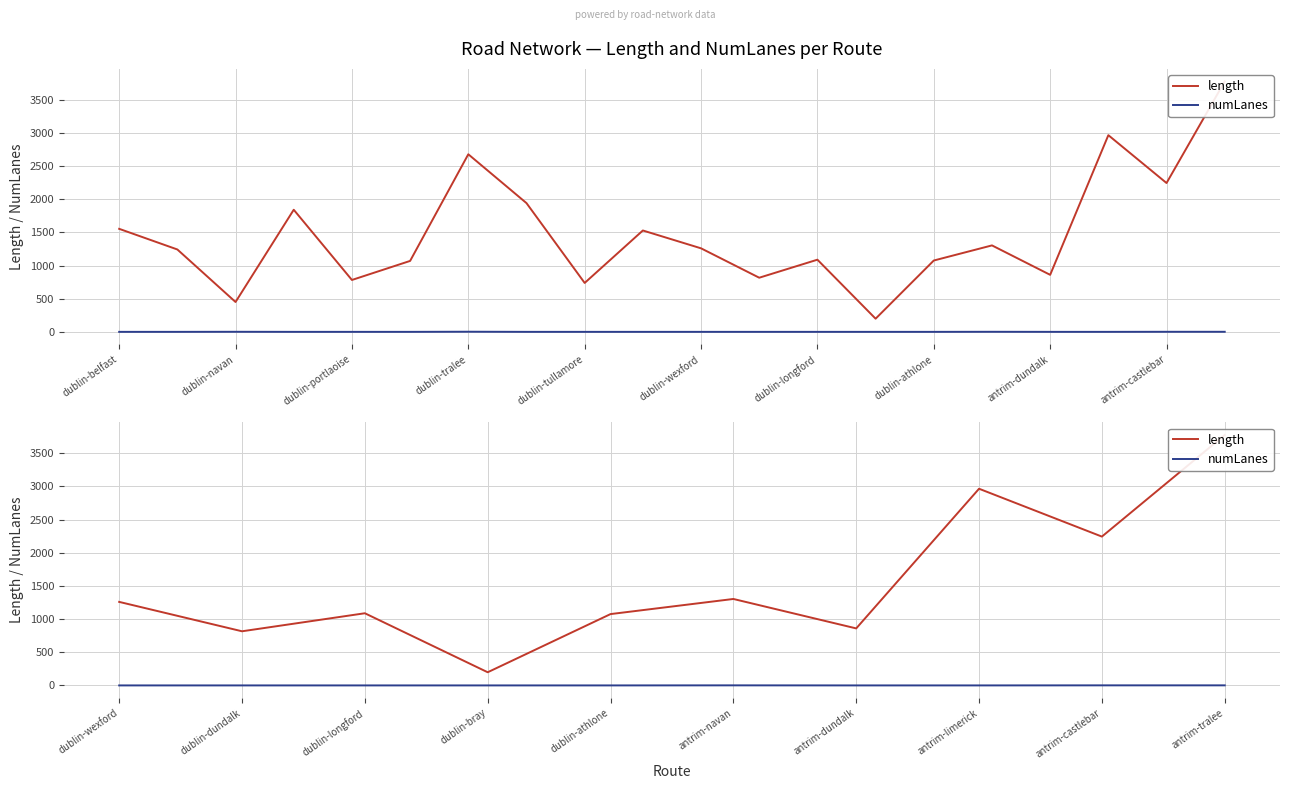

What is the value of the length point at the 4th from the left?

199.3